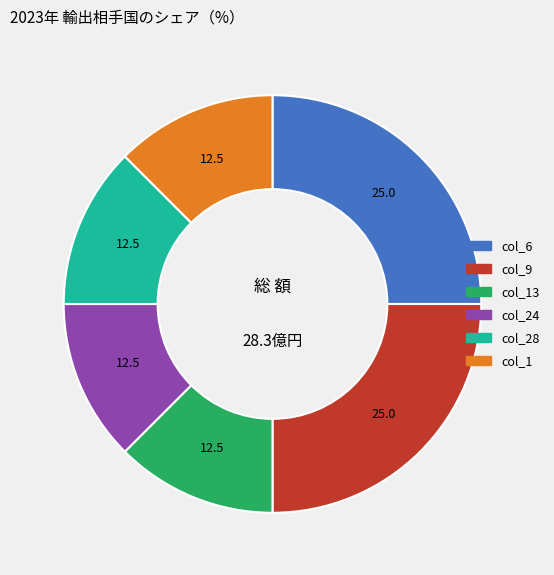

Does col_1 represent more than half of the total?

No